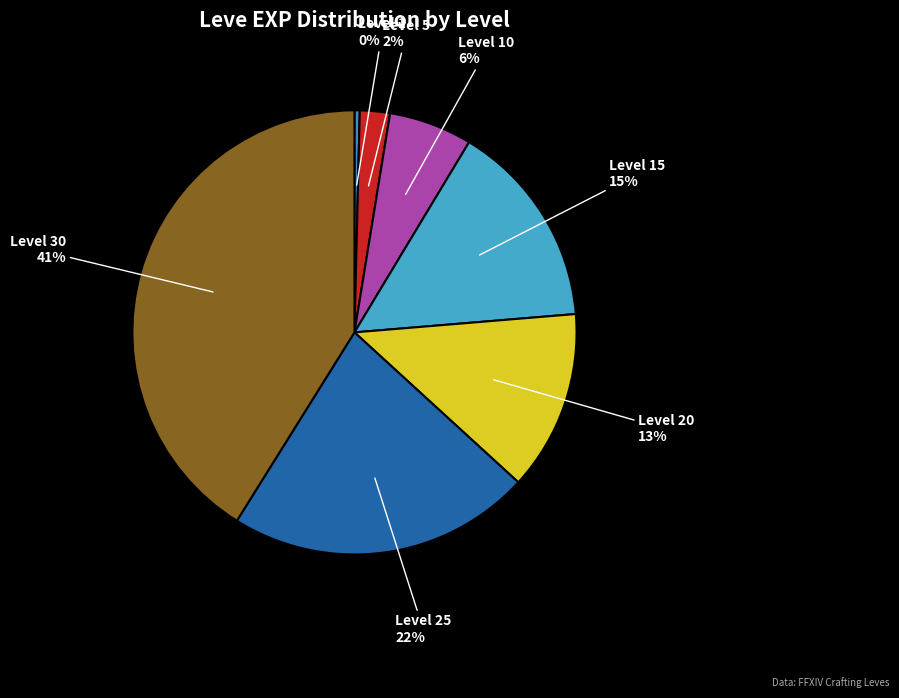

To the nearest percent, what percentage of the pie is Level 10?

6%